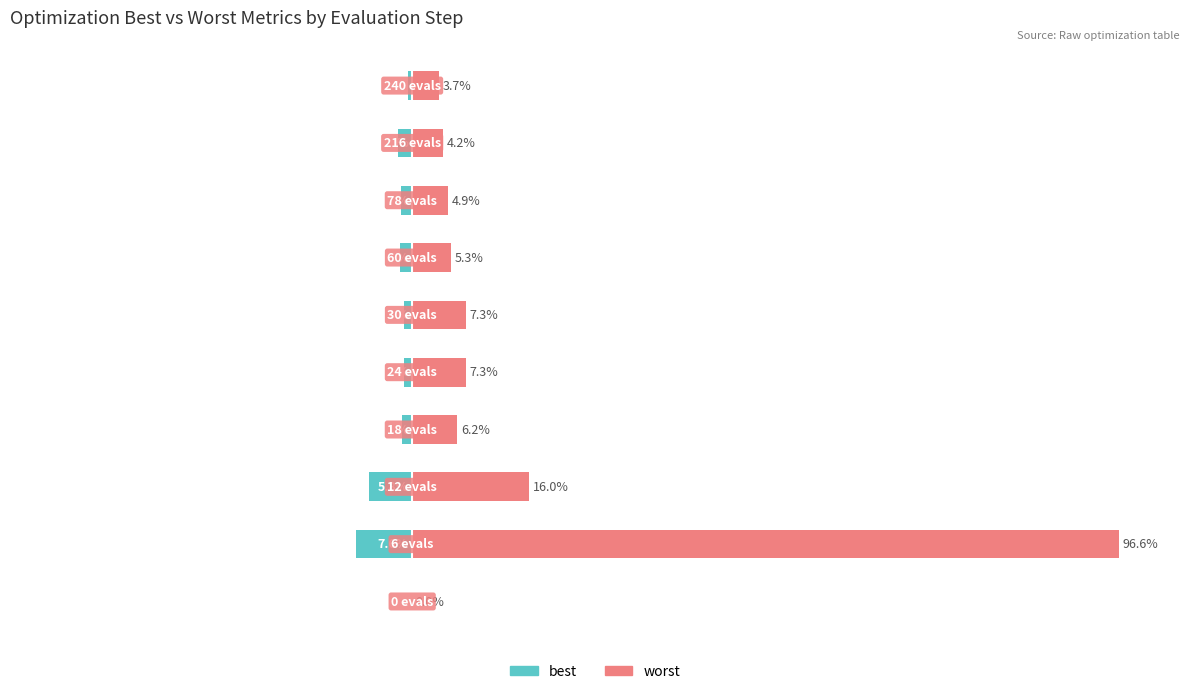

What is the value of the worst bar at the 2nd from the left?

96.6